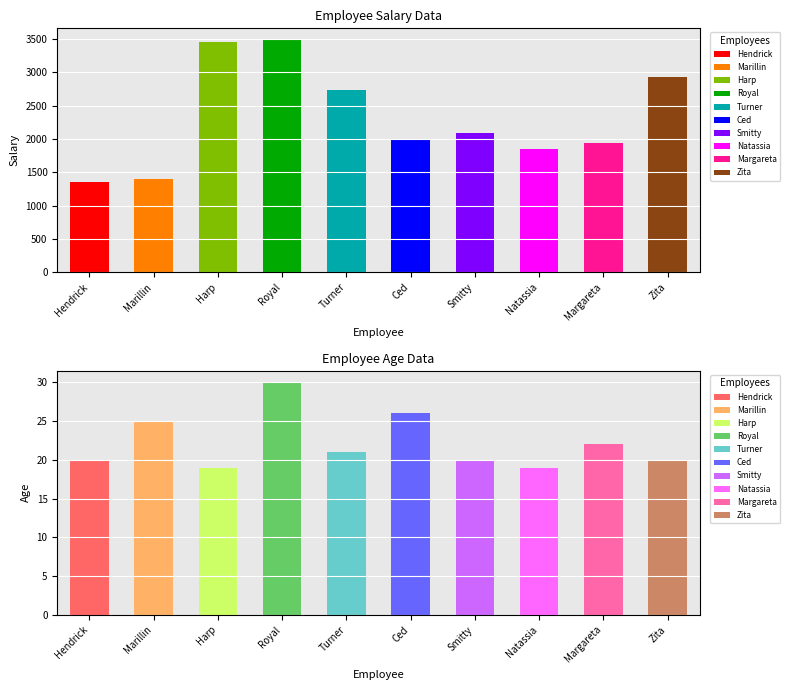

At which category is the sum across all series the highest?

Royal